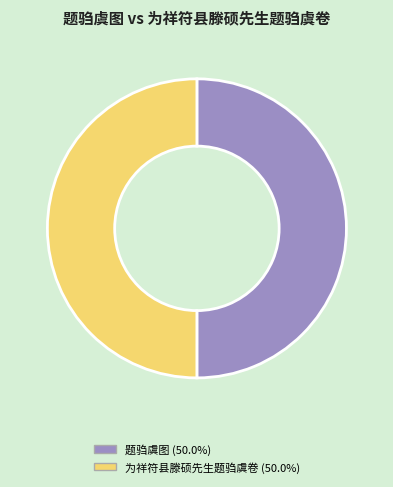

What is the ratio of the value at 为祥符县滕硕先生题驺虞卷 to the value at 题驺虞图?

1.0